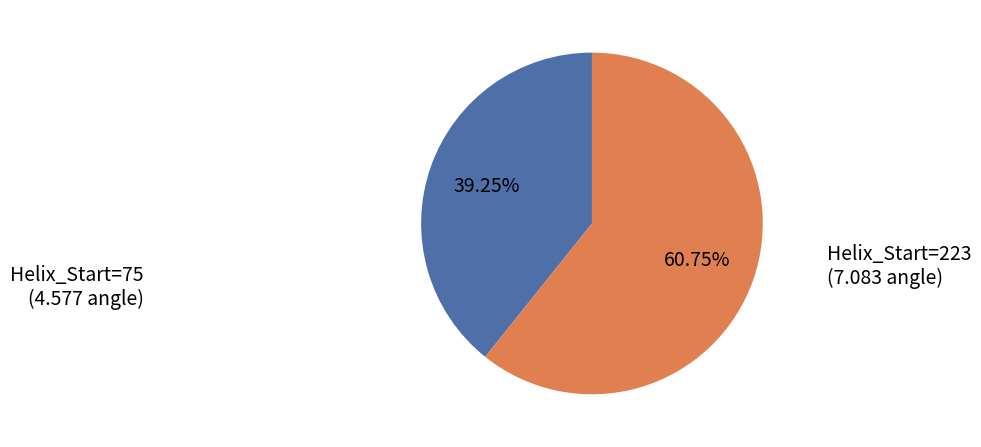

Is there any slice that represents more than half of the pie?

Yes